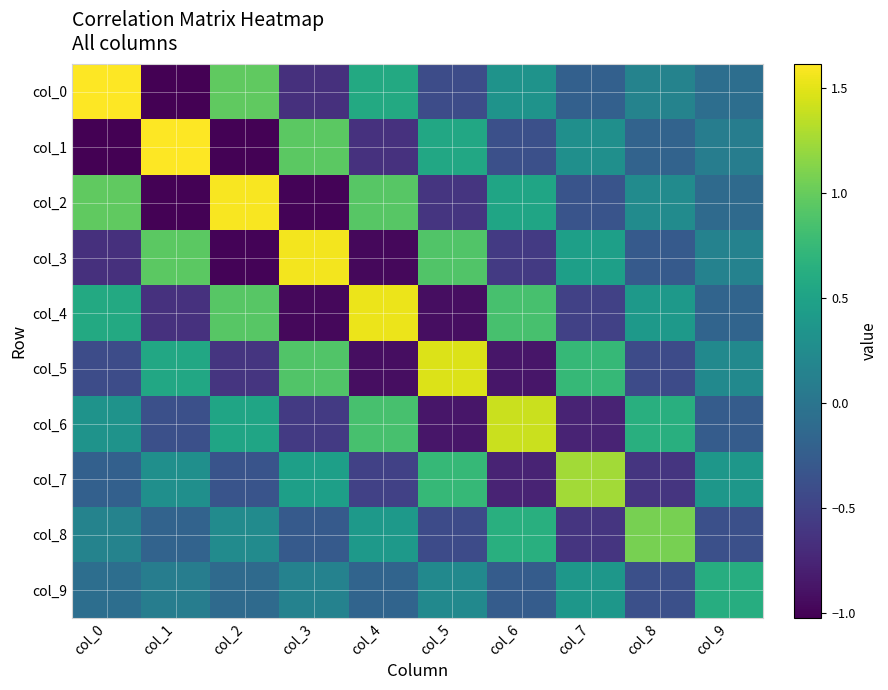

At which category is the sum across all series the highest?

col_0